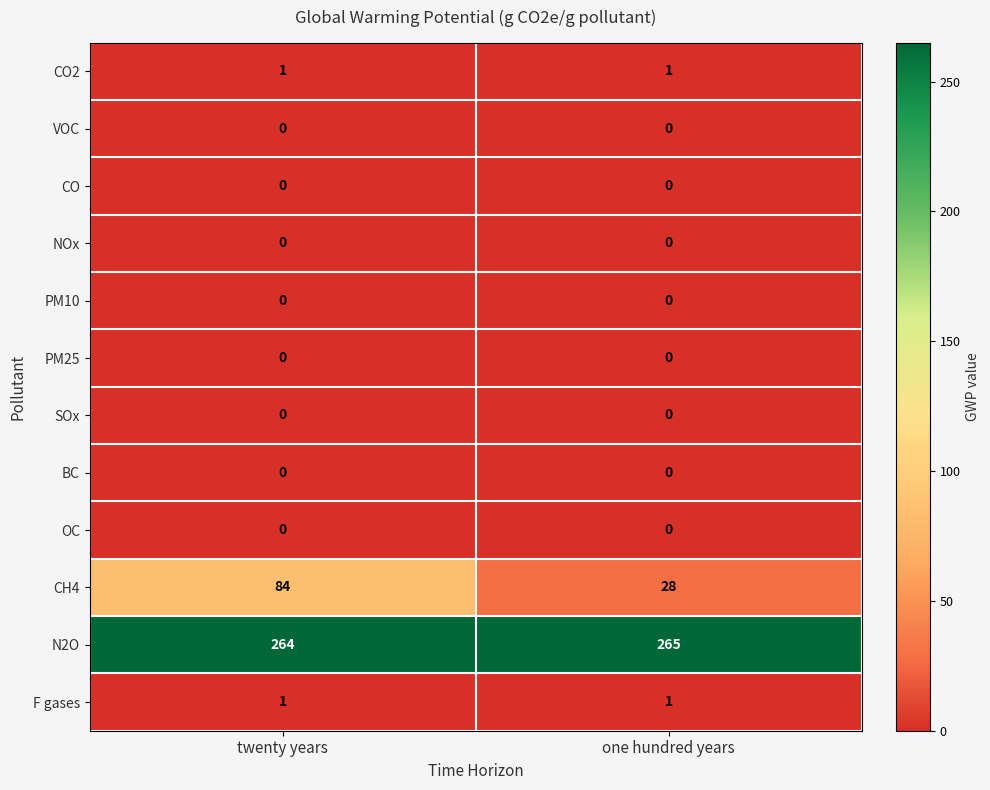

Which series has the widest spread of values?

CH4